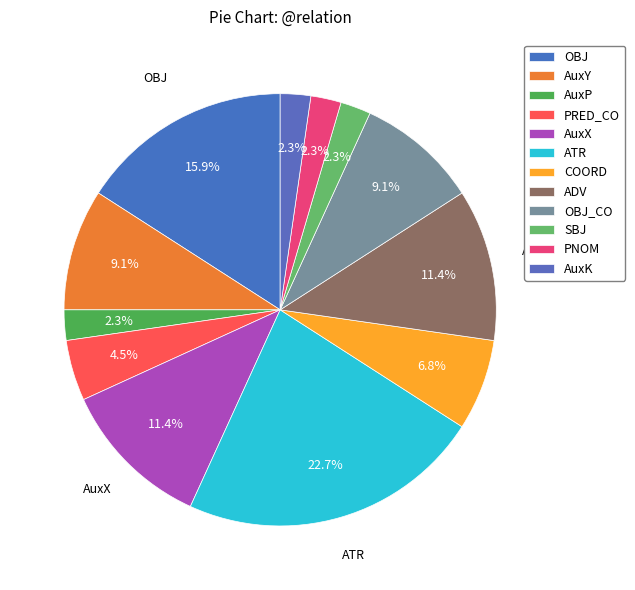

How many slices are in this pie chart?

12